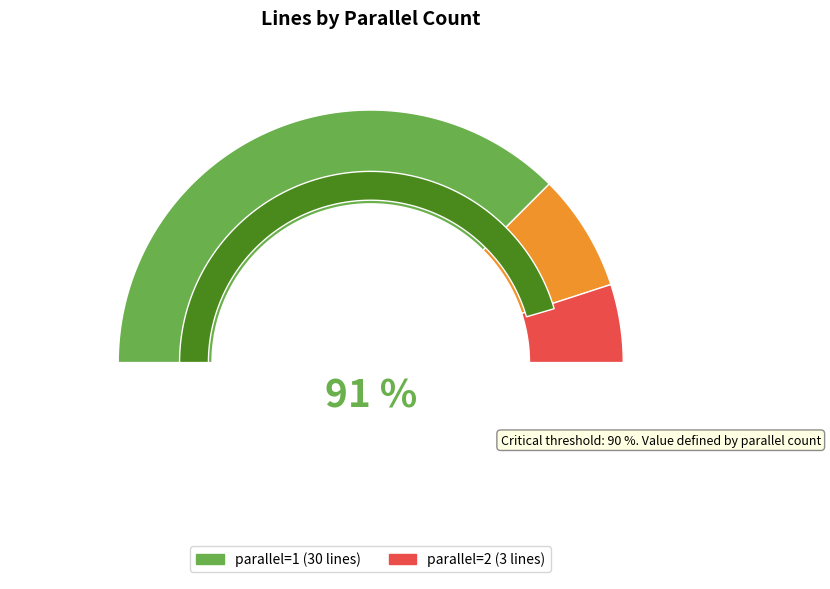

What is the majority slice?

parallel_1